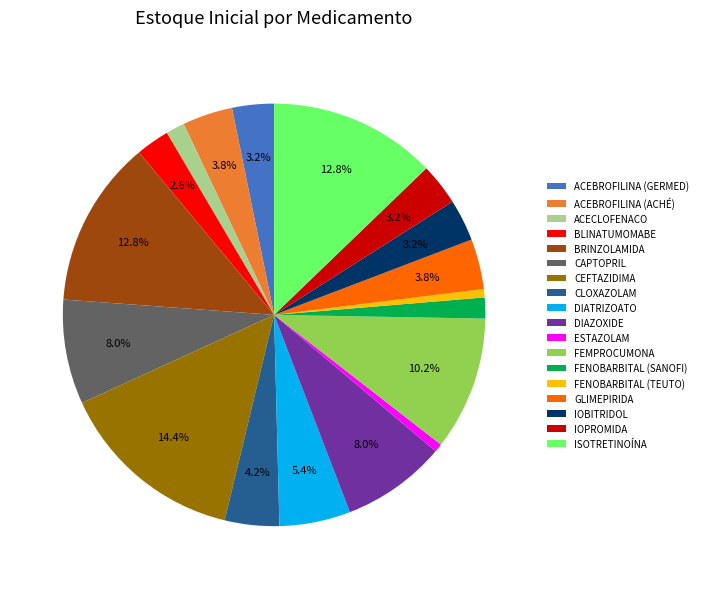

Which has a higher value, CLOXAZOLAM or ACEBROFILINA (GERMED)?

CLOXAZOLAM